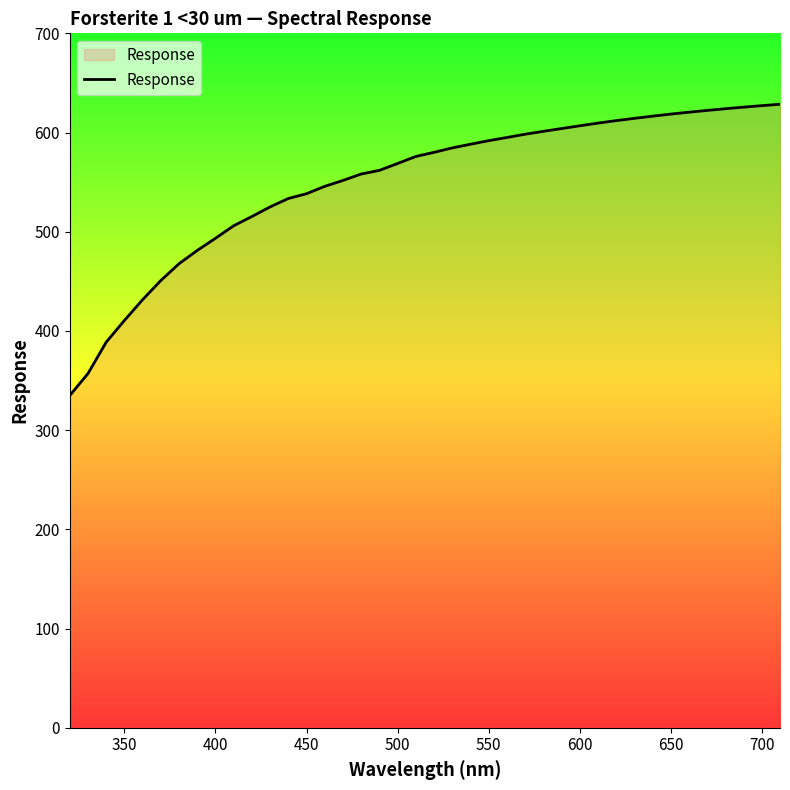

What is the difference between the maximum and minimum values?

293.6